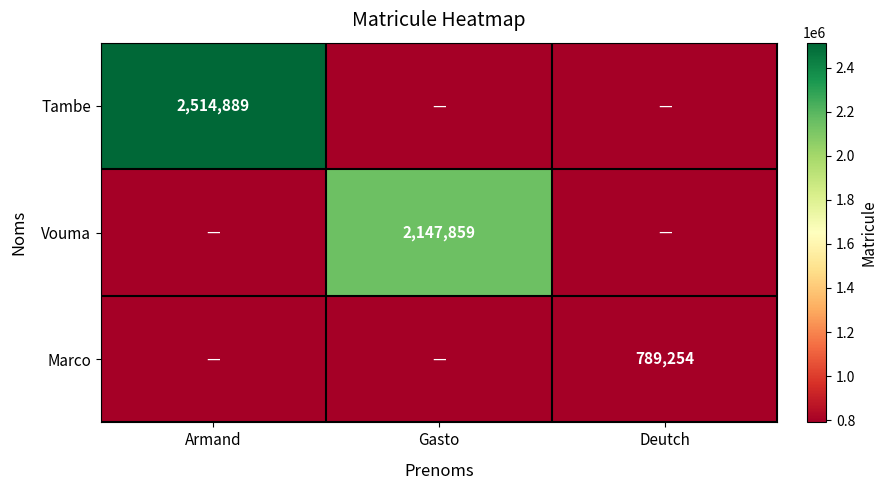

True or false: Tambe has a value of 634580 at Armand.

False